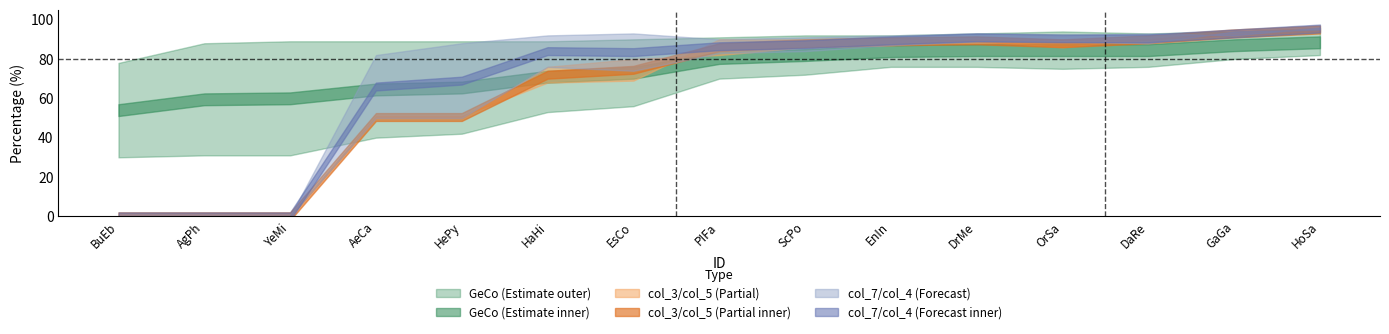

Which has a higher value, ScPo or HaHi?

ScPo